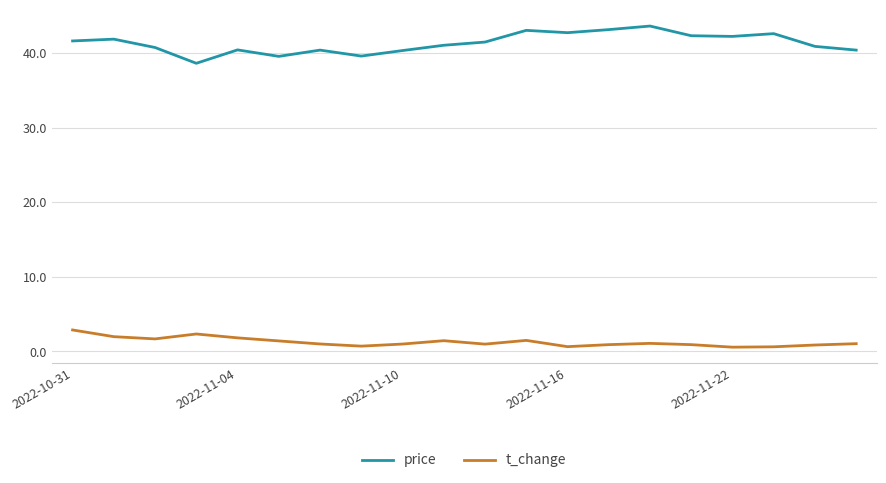

Which series has the largest range (max minus min)?

price